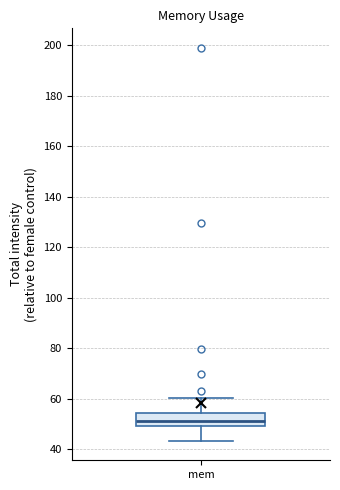

Where does the upper whisker of the box for mem end on the y-axis? The values are not printed on the chart, so give them approximately, as read against the axis.

60